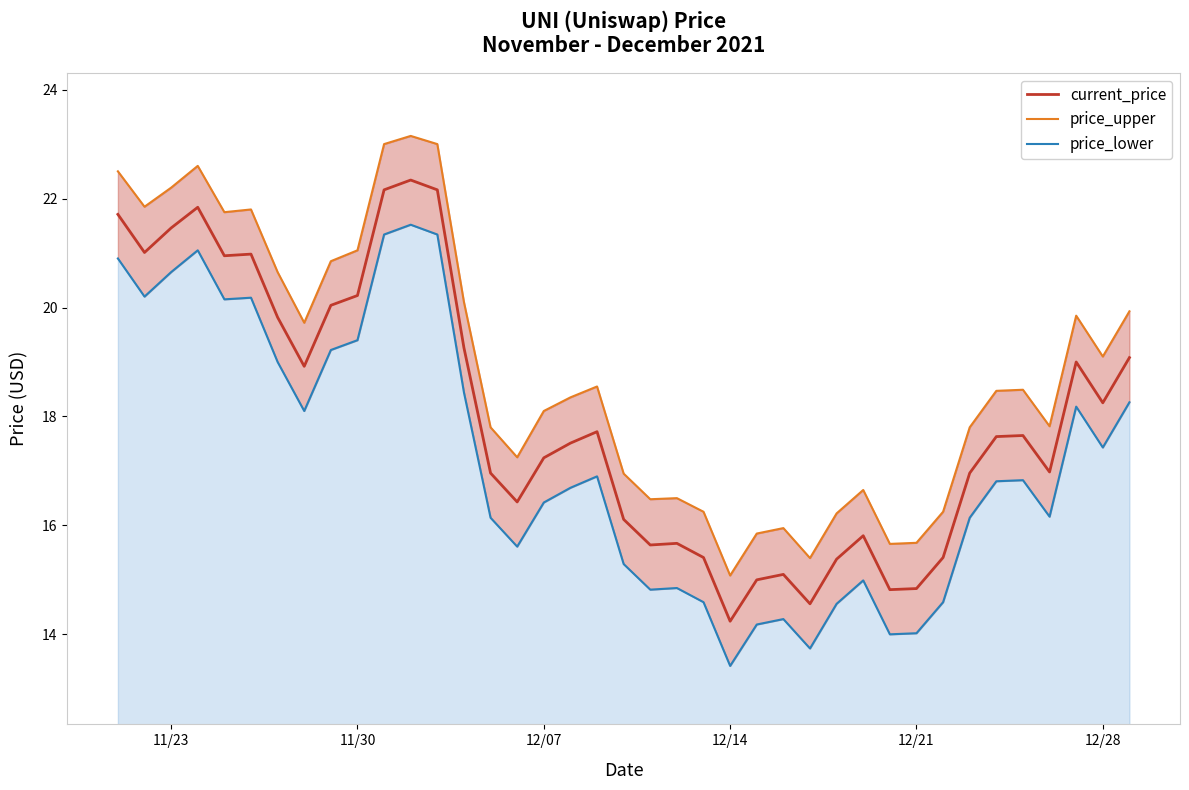

What is the difference between the maximum and minimum values in the price_upper series?

8.1